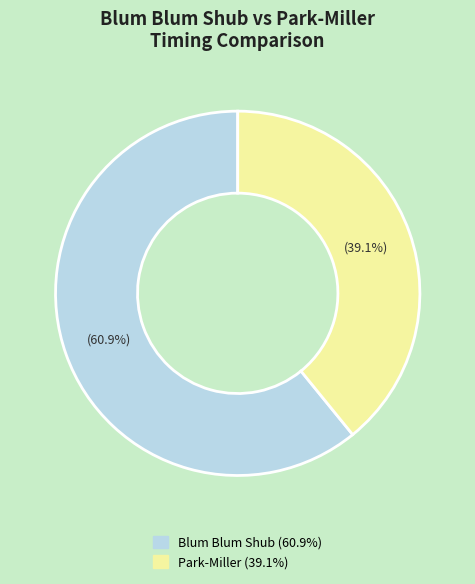

Does any single category account for the majority?

Yes